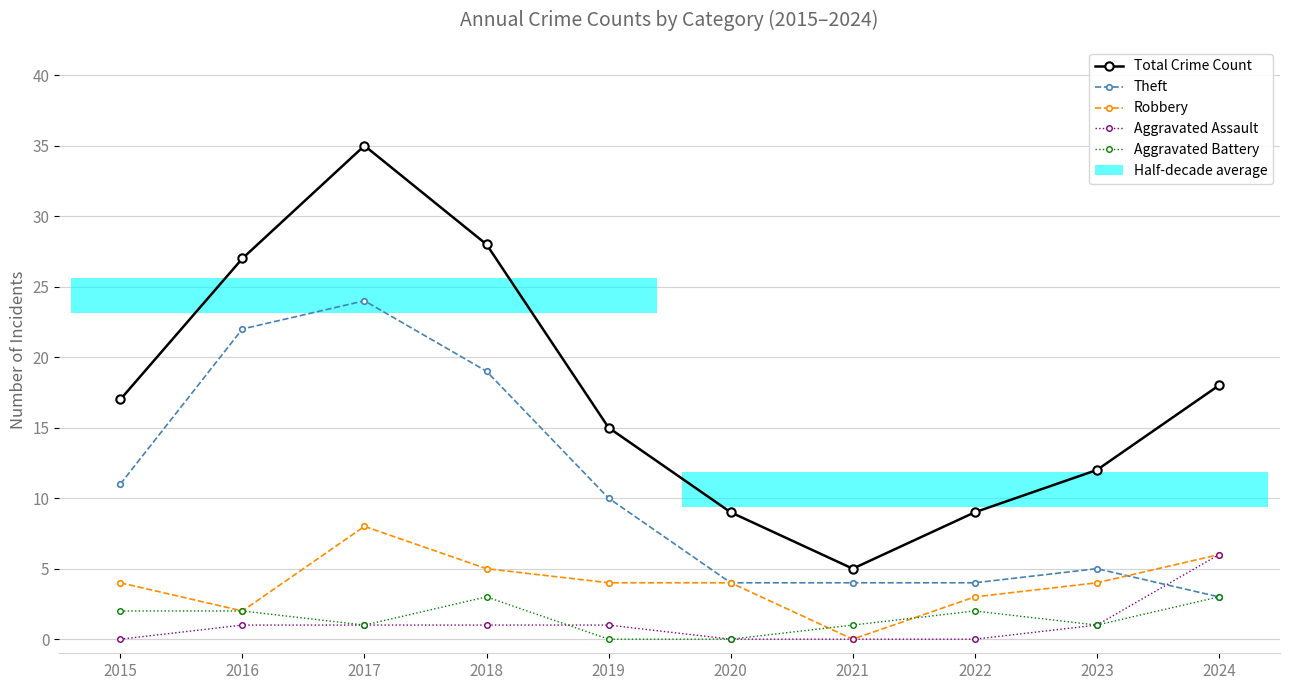

Is it true that Robbery equals 4 at 2015?

True